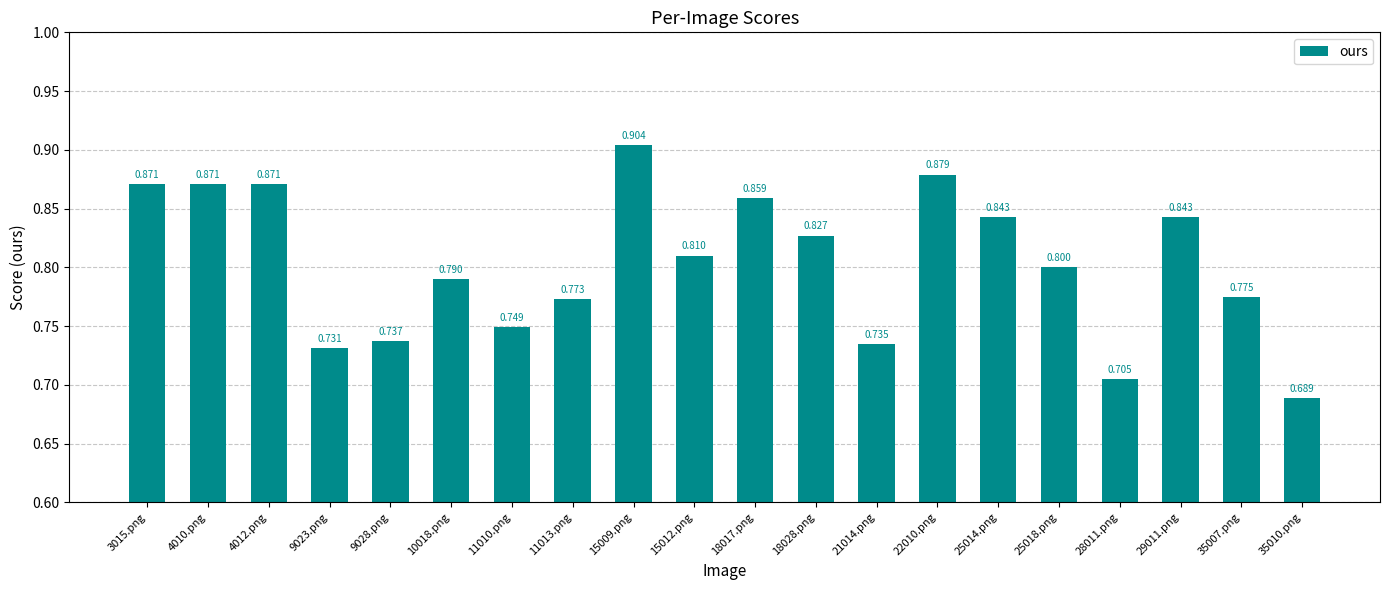

What is the change in value from 3015.png to 25018.png?

-0.1